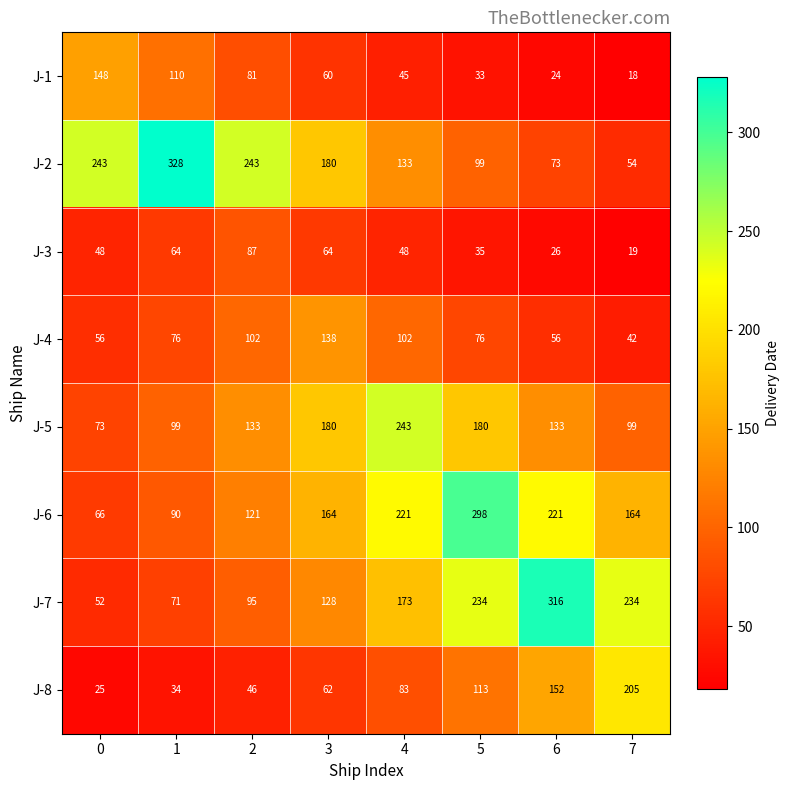

What is the average value of the J-3 series?

49